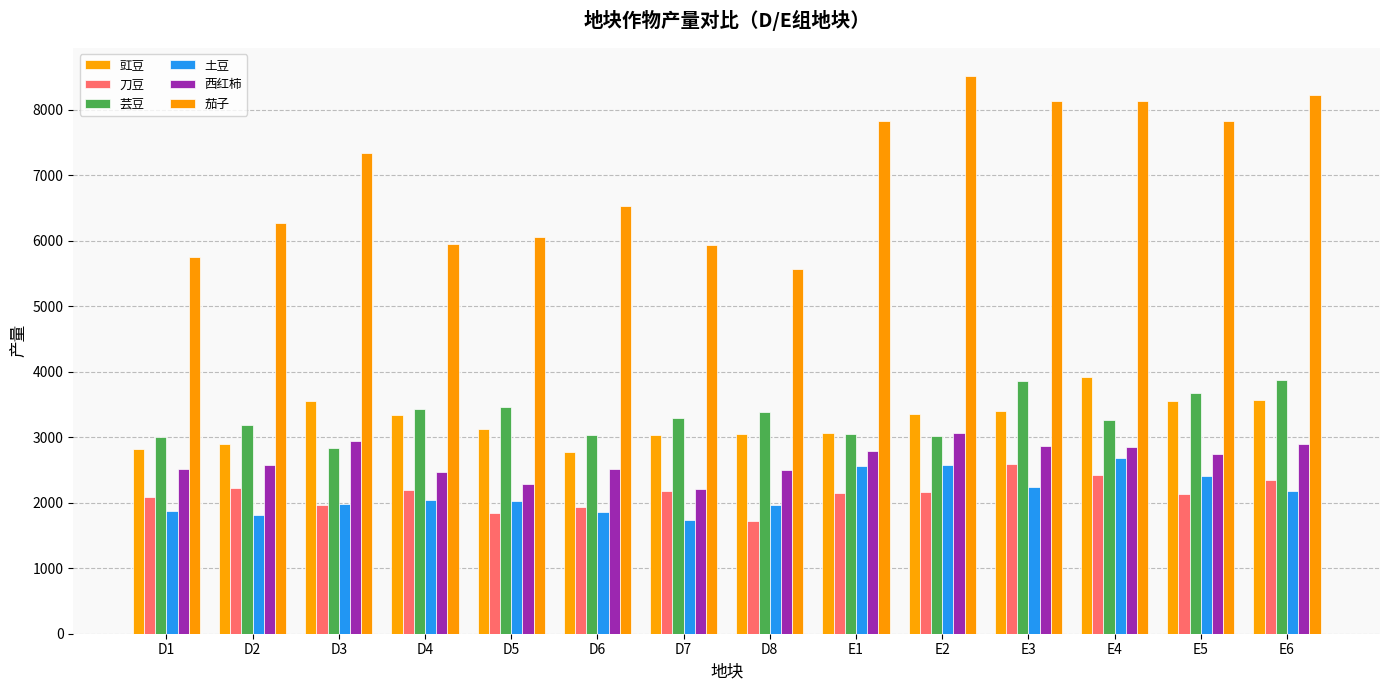

Between D6 and D7, which series saw the biggest shift?

茄子